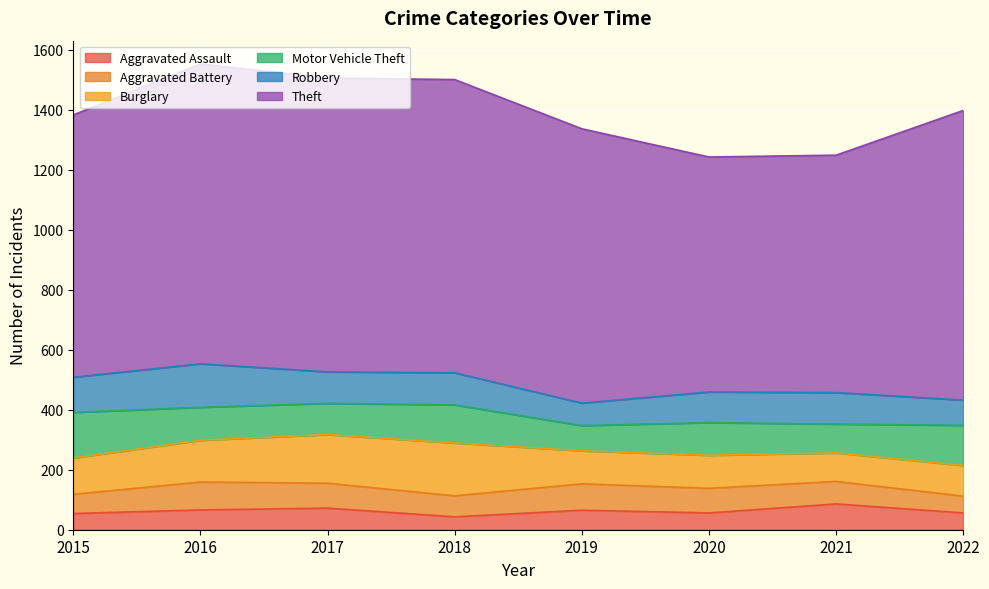

What value does the Aggravated Battery series have at 2018?

70